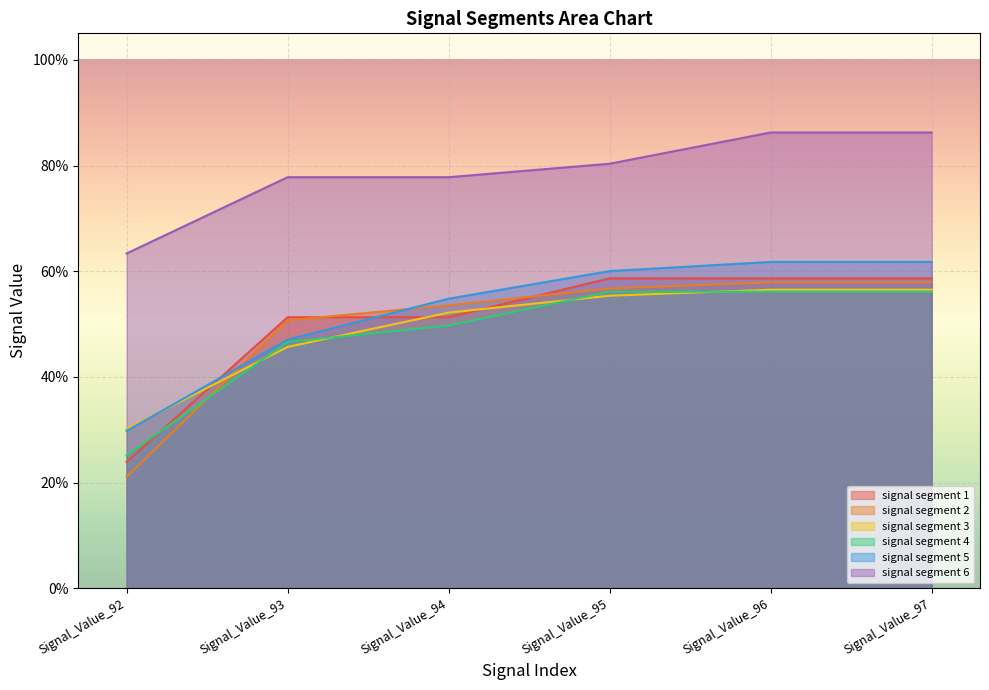

How many lines are shown in the chart?

6